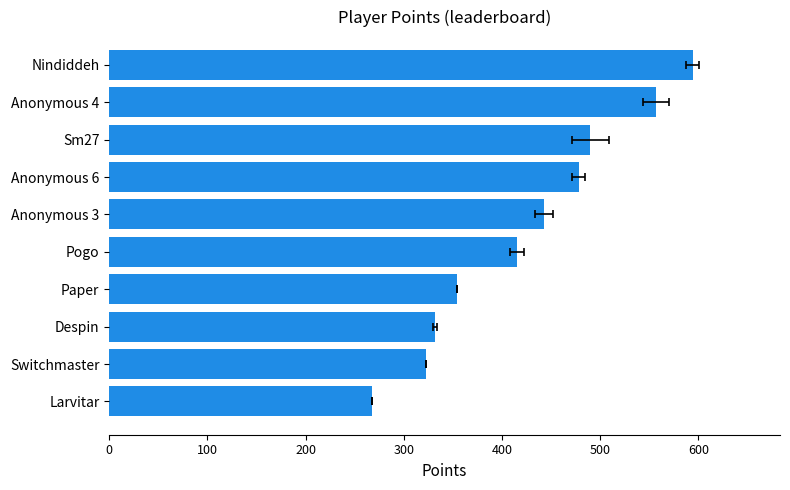

How many categories are shown in the chart?

10